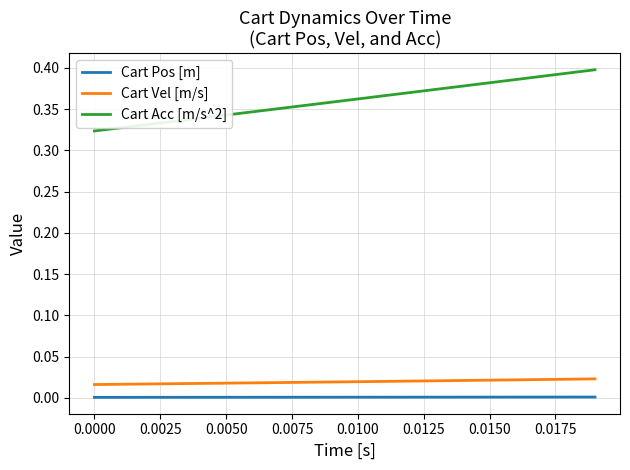

True or false: Cart Vel [m/s] and Cart Pos [m] cross at least once.

False